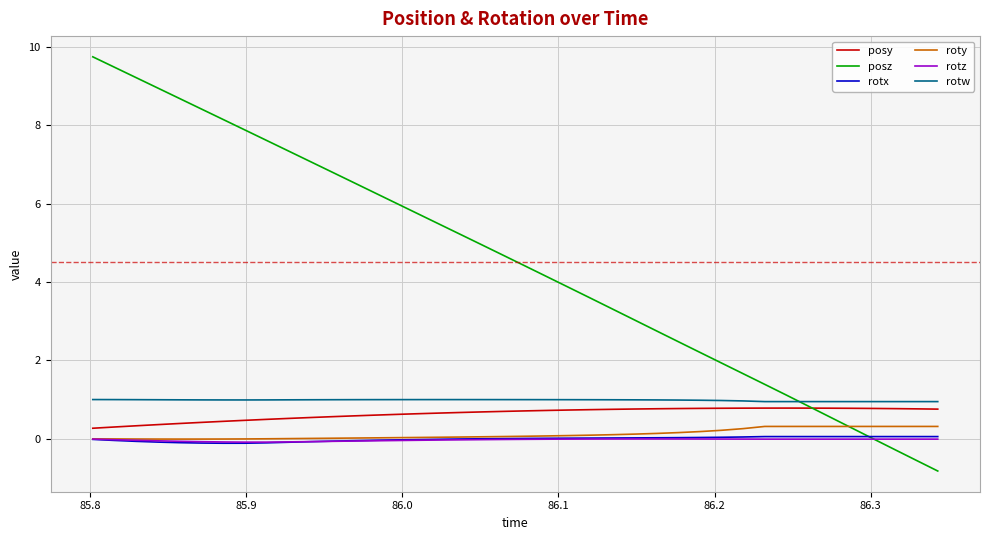

How many intersections are there between posz and rotx?

1